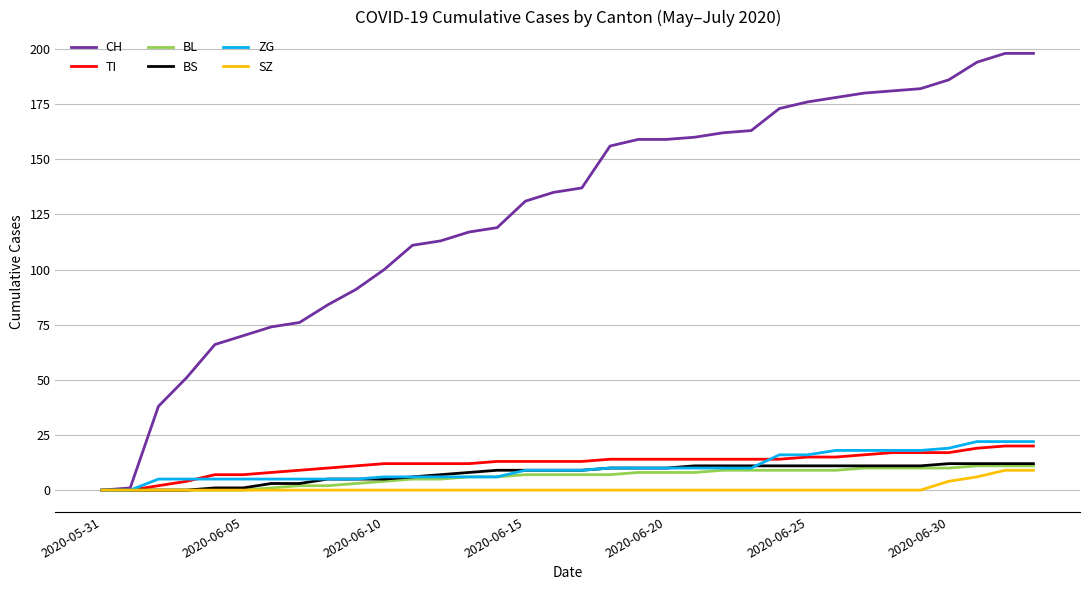

Which series has the widest spread of values?

CH